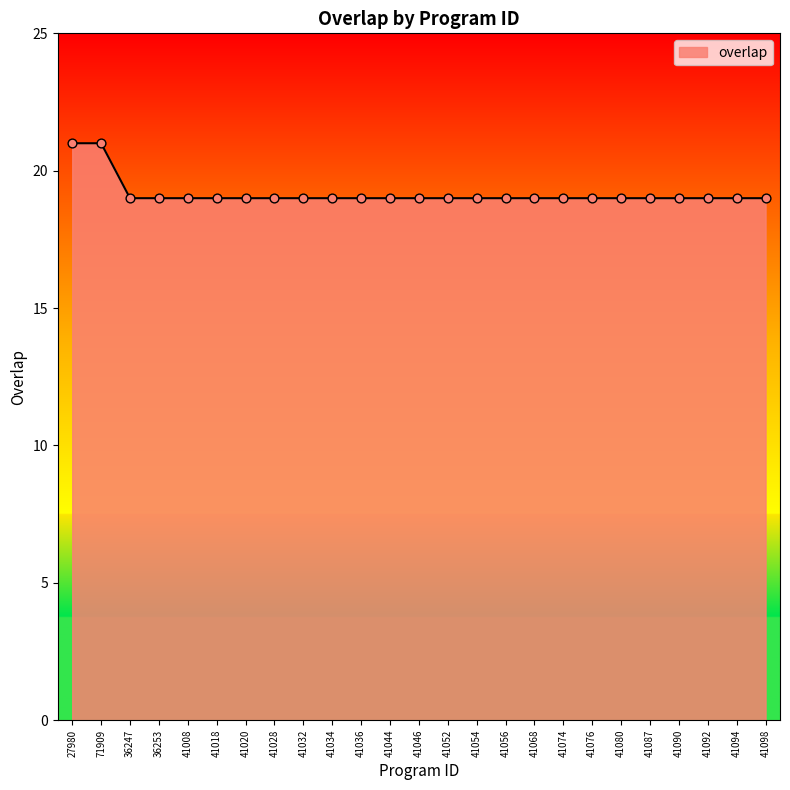

What is the change in value from 27980 to 41076?

-2